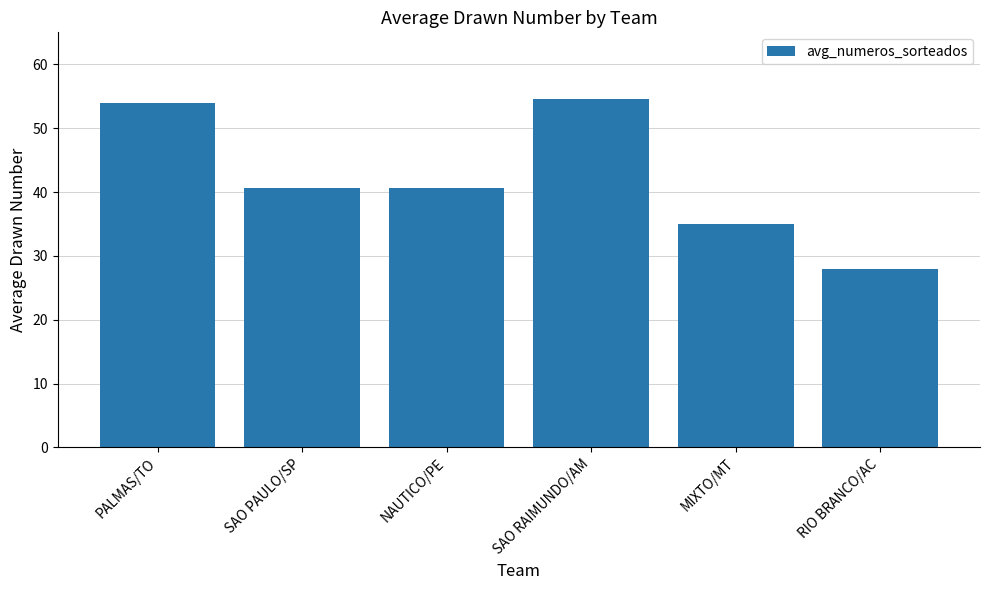

What is the change in value from SAO PAULO/SP to MIXTO/MT?

-5.6